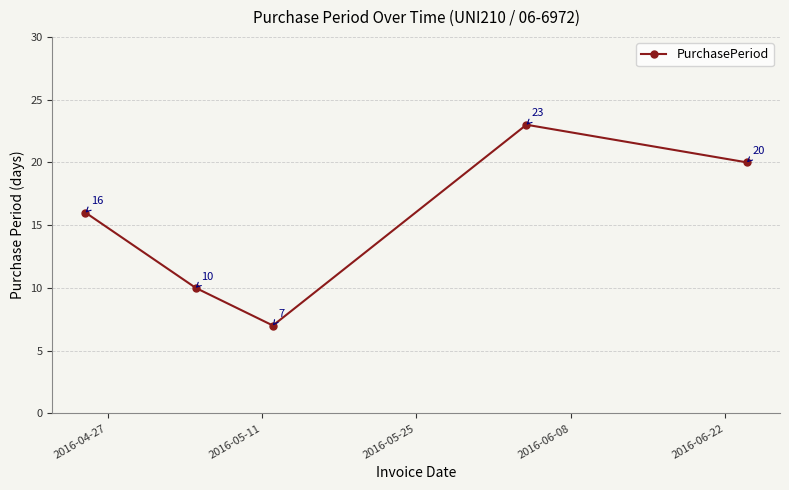

What is the smallest value displayed?

7